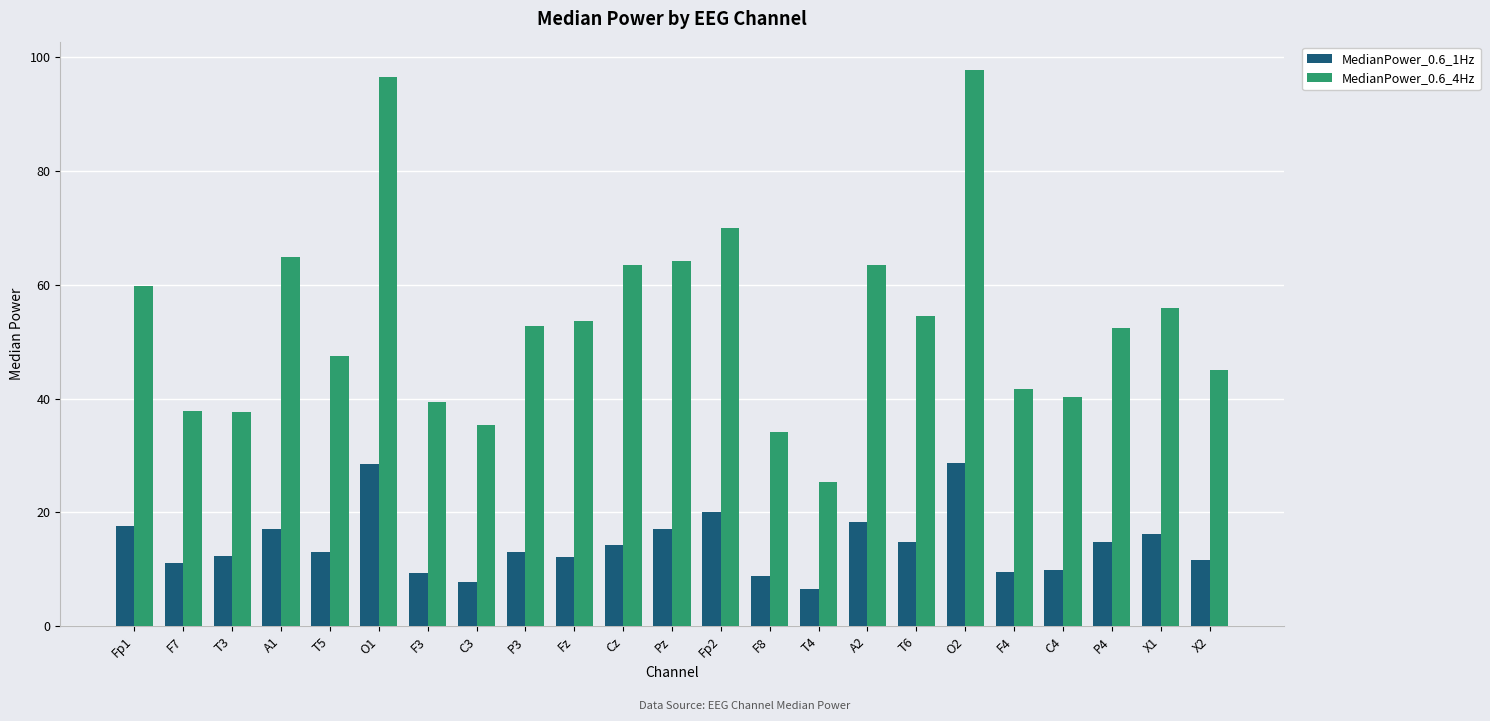

Is it true that MedianPower_0.6_1Hz equals 7.8 at C3?

True